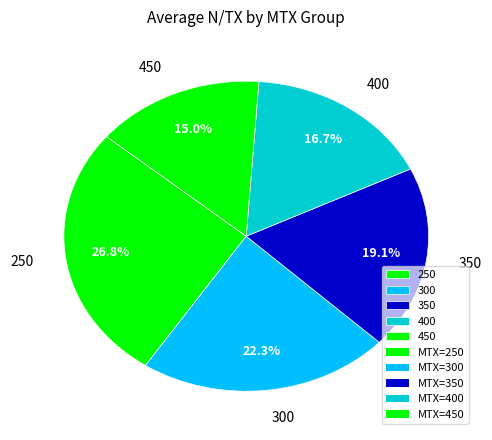

Do 300 and 250 together represent more than half of the pie?

No